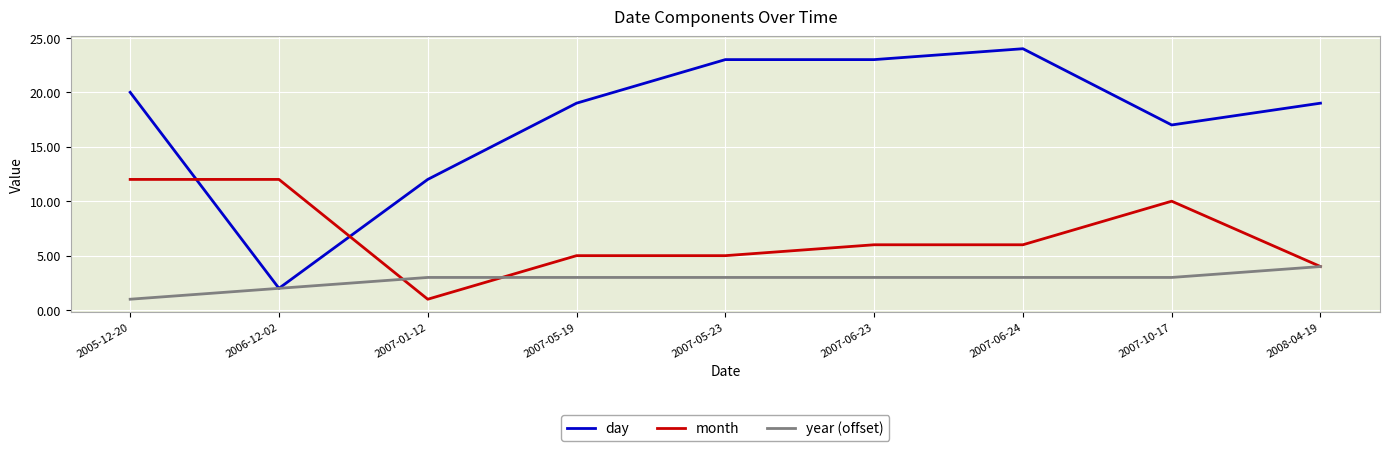

What are all the series names shown in the legend?

day, month, year (offset)